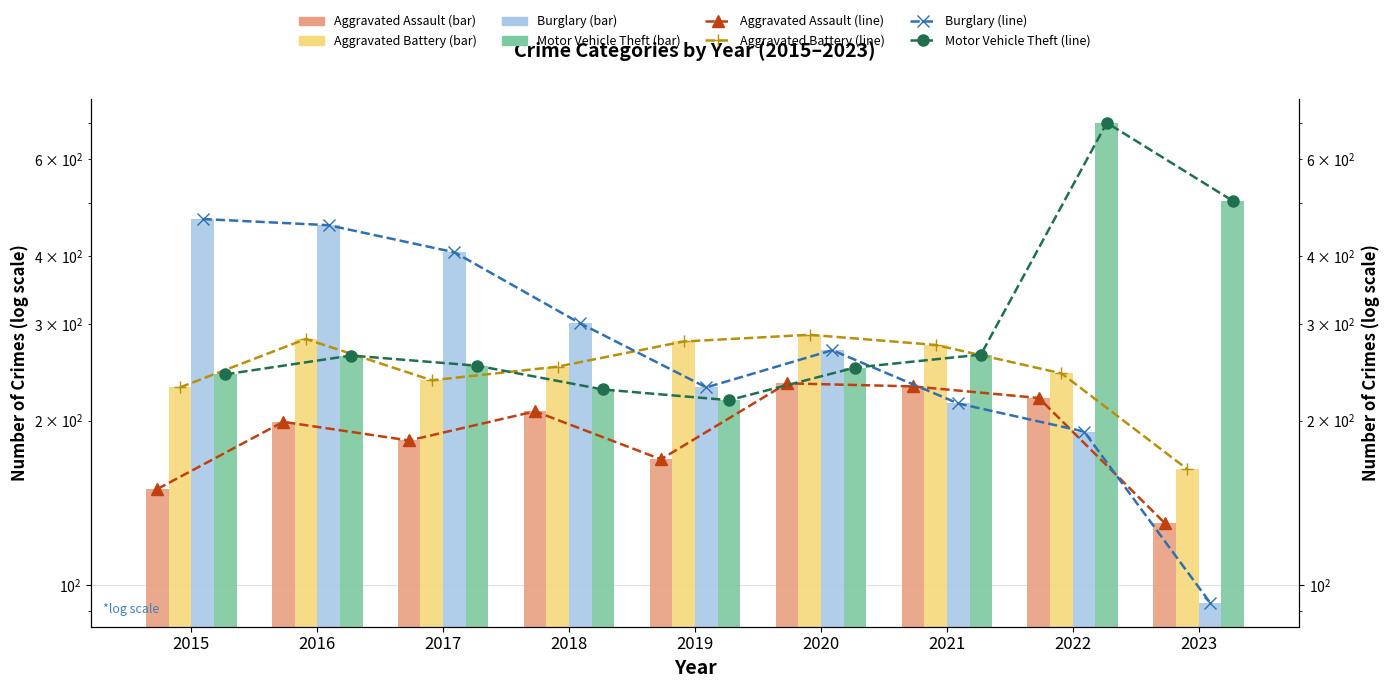

At 2023, list the series in order from largest to smallest.

Motor Vehicle Theft, Aggravated Battery, Aggravated Assault, Burglary